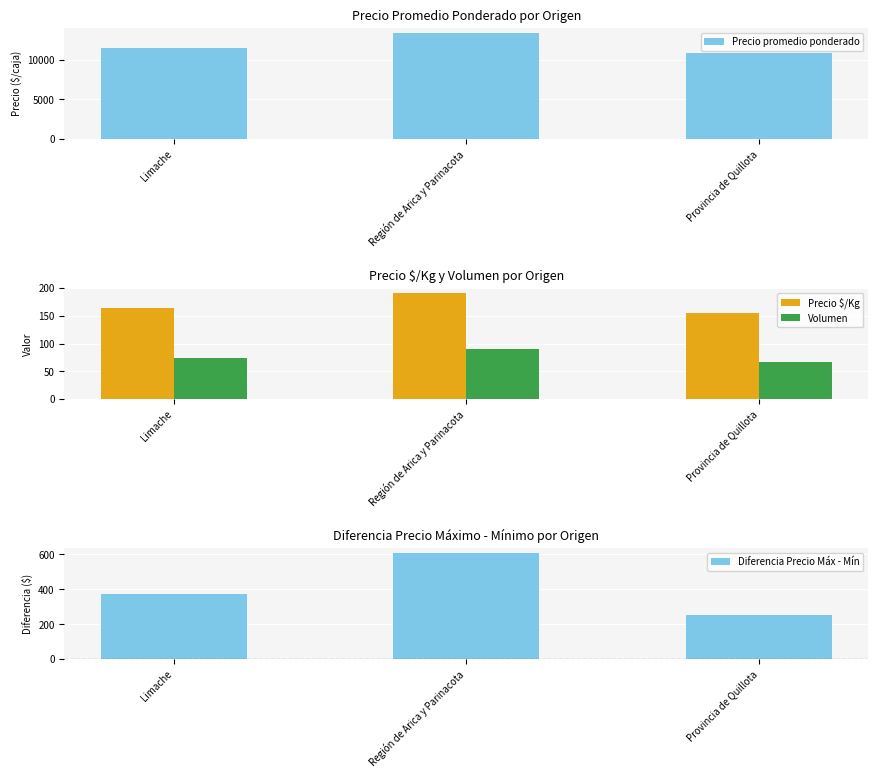

At which label does Precio $/Kg reach its peak?

Región de Arica y Parinacota